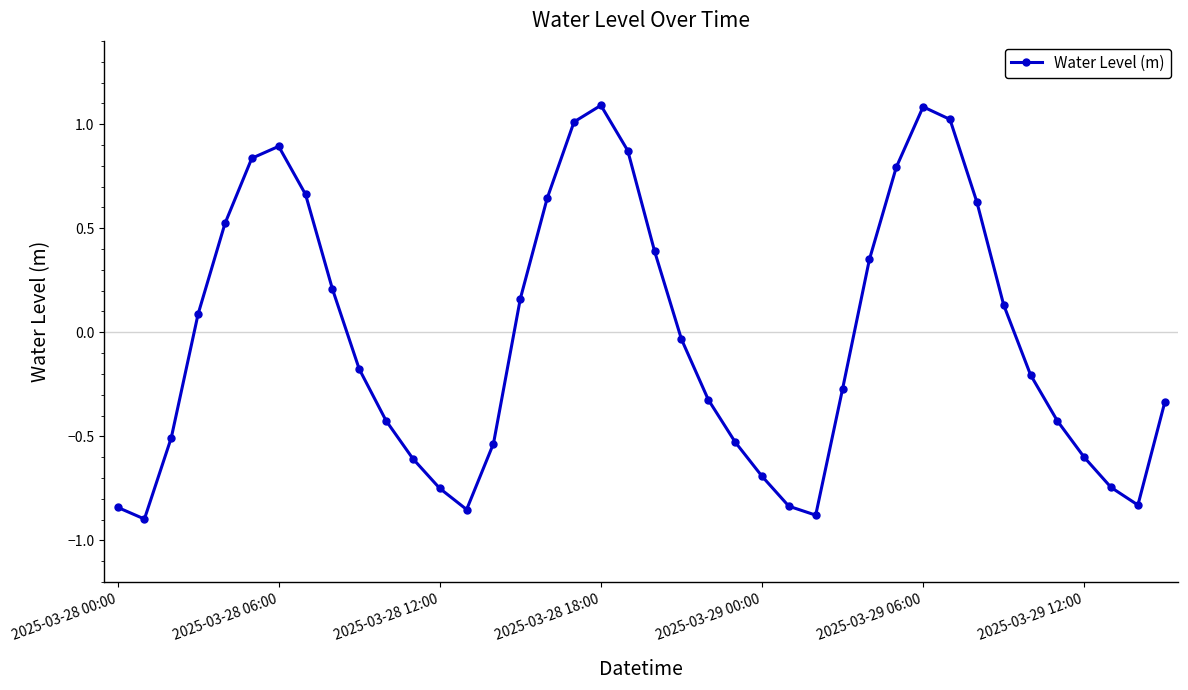

Does the chart display data point markers on the line(s)?

Yes